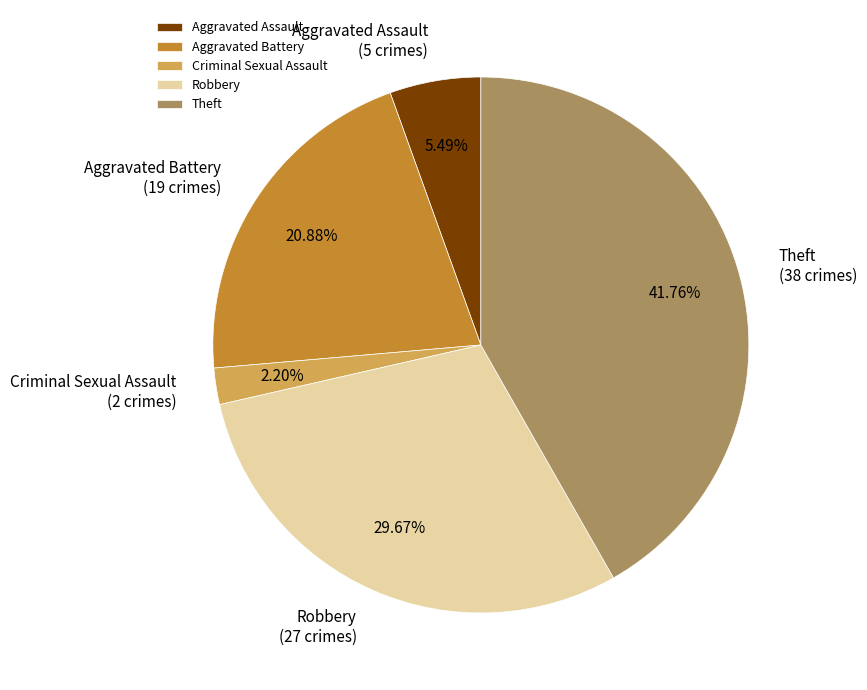

Do Criminal Sexual Assault and Aggravated Assault together represent more than half of the pie?

No